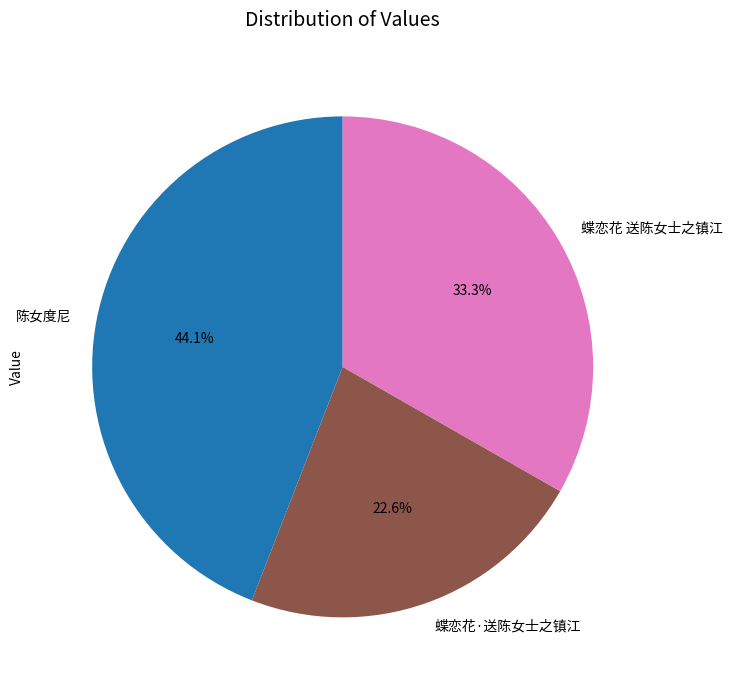

Does any single category account for the majority?

No